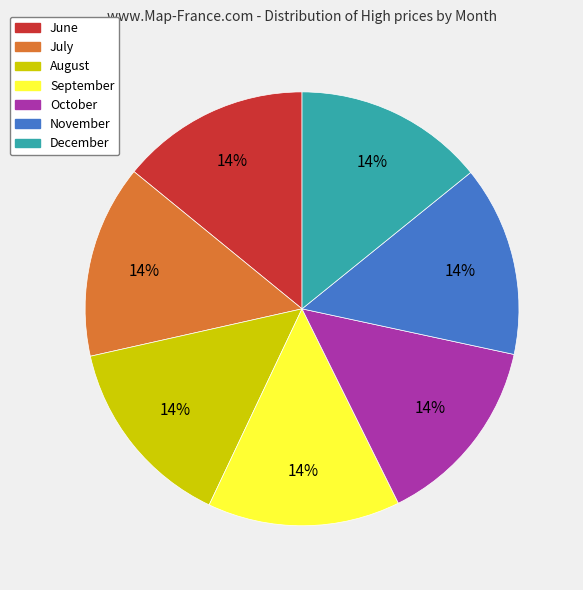

True or false: September accounts for 14% of the total.

True